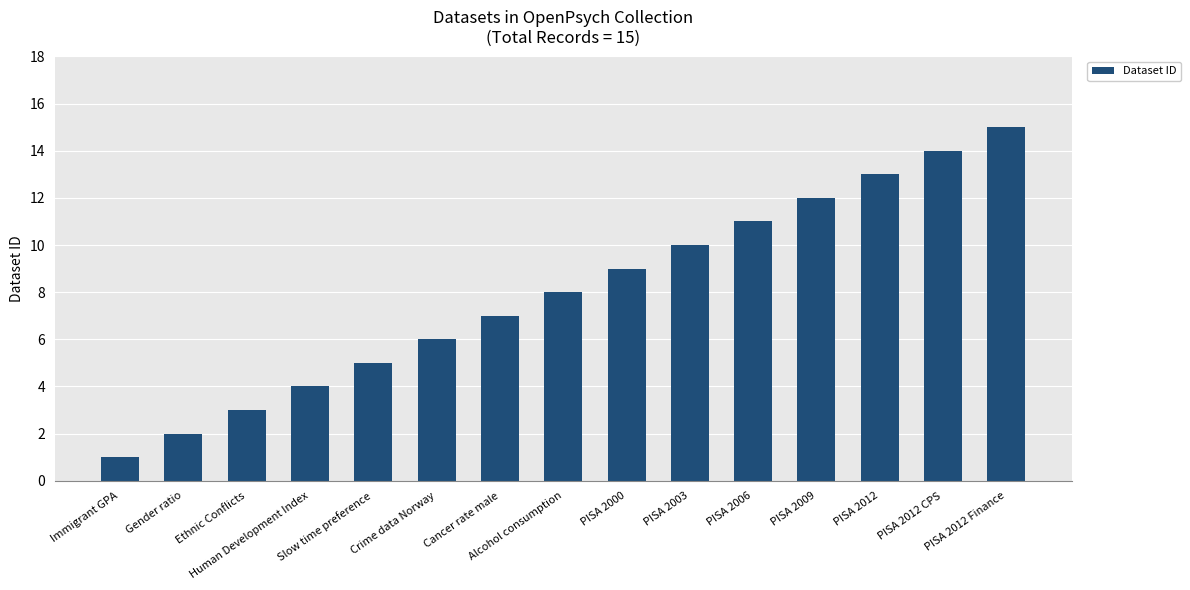

Rank the categories by value from highest to lowest.

PISA 2012 Finance, PISA 2012 CPS, PISA 2012, PISA 2009, PISA 2006, PISA 2003, PISA 2000, Alcohol consumption, Cancer rate male, Crime data Norway, Slow time preference, Human Development Index, Ethnic Conflicts, Gender ratio, Immigrant GPA